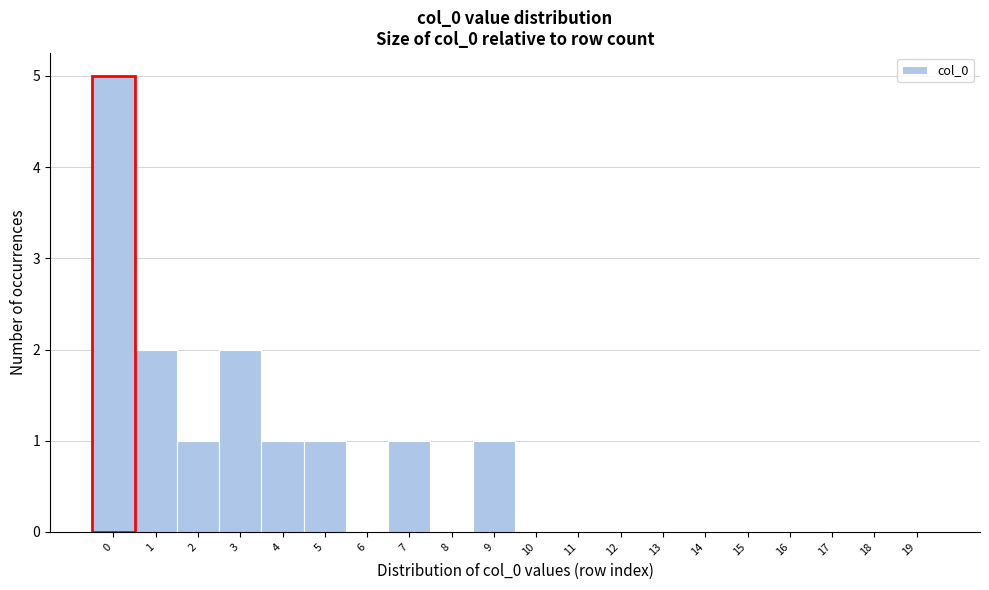

What is the height of the bar covering -0.5 to 0.5 on the x-axis? The values are not printed on the chart, so give them approximately, as read against the axis.

5